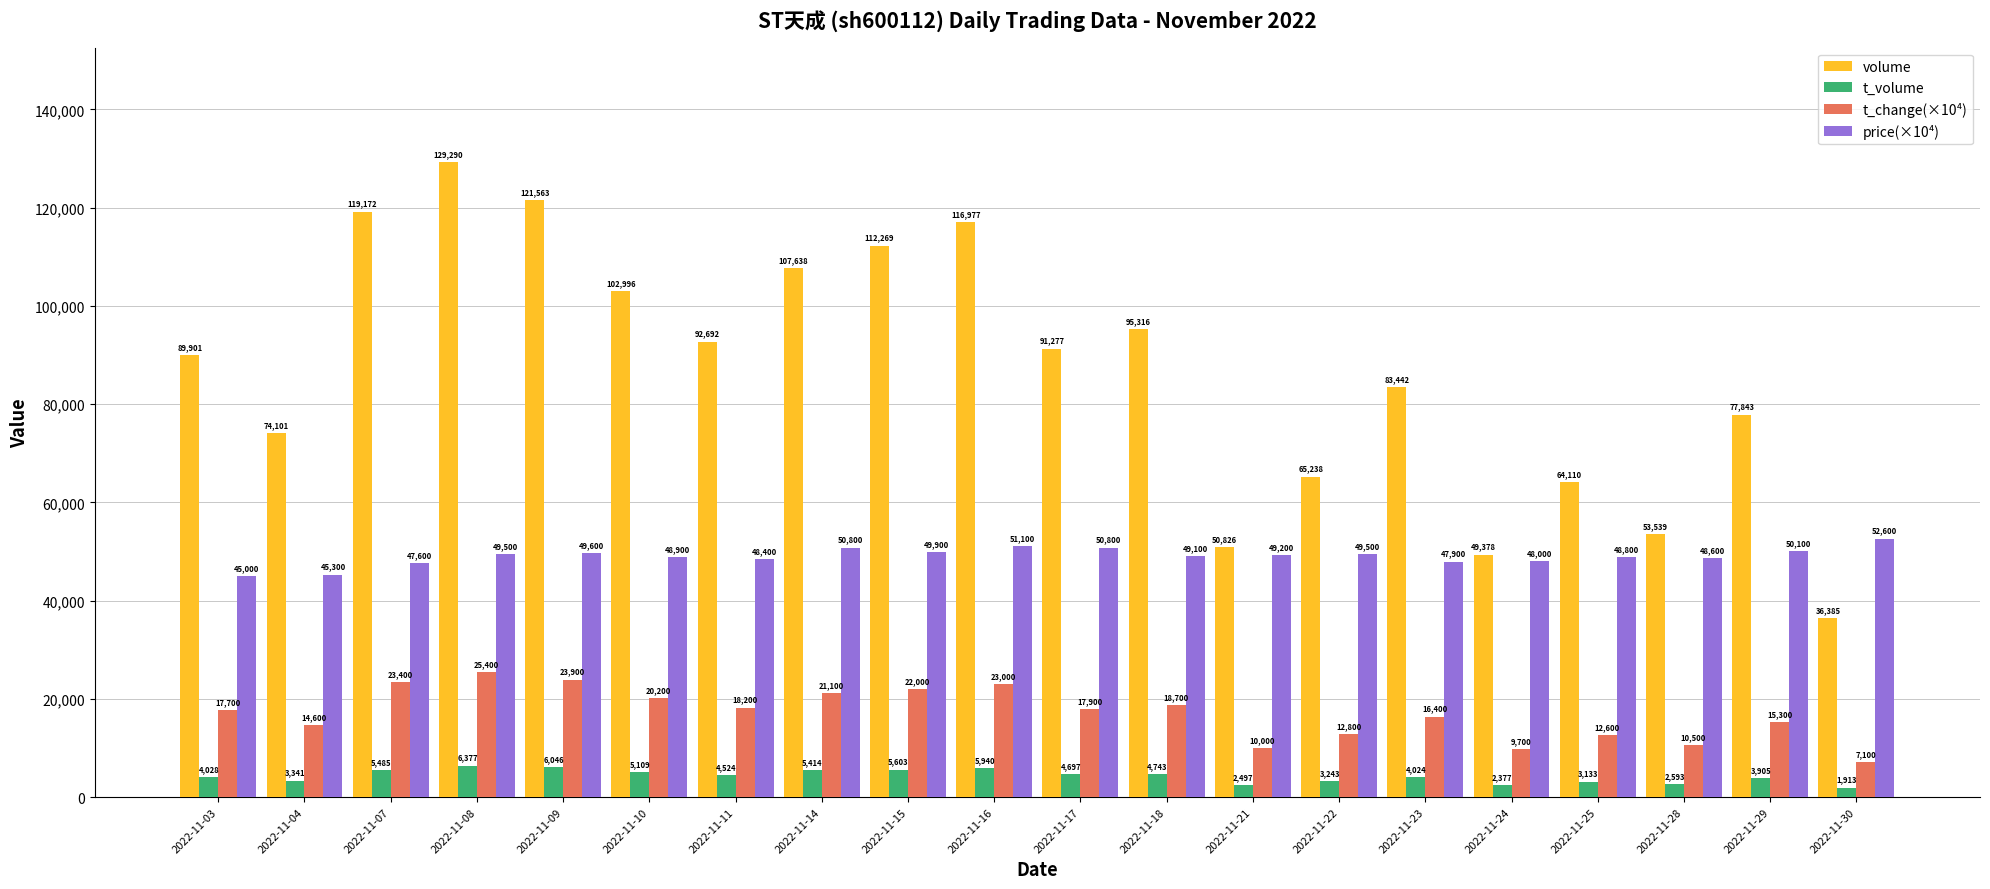

What is the average value of the t_change(×10⁴) series?

17025